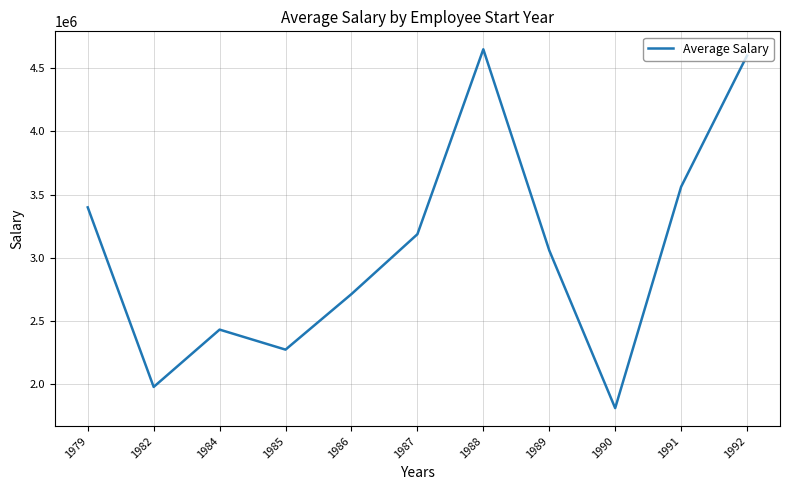

The chart shows a value of 1980000.0 at 1982. True or false?

True